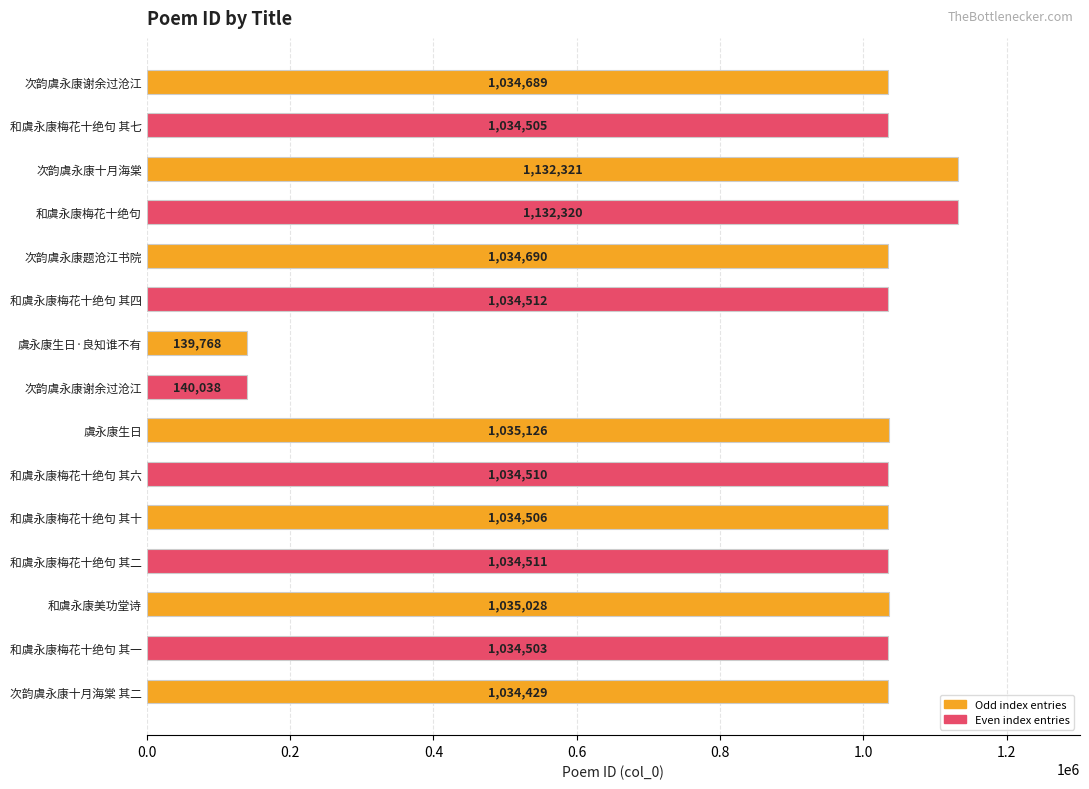

Does the chart contain any negative values?

No